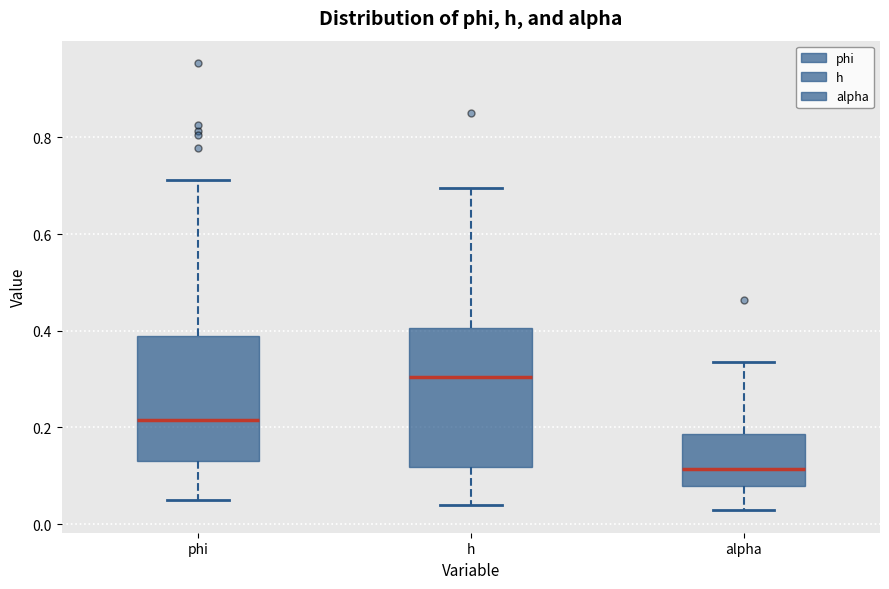

Which box is the tallest, from its lower edge to its upper edge?

h